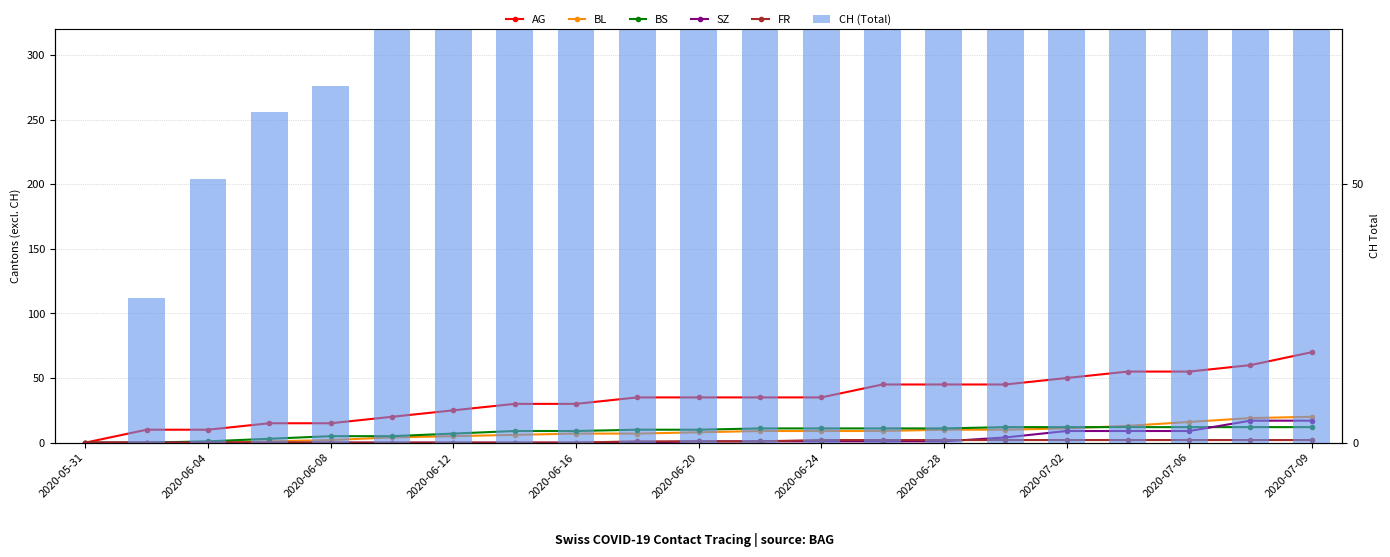

Are the bars horizontal?

No